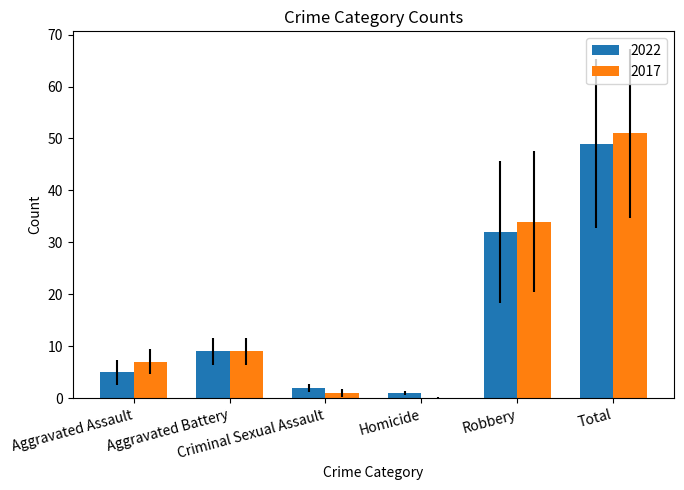

Reading right to left, list all the values displayed in this chart.

2022: 49	32	1	2	9	5
2017: 51	34	0	1	9	7